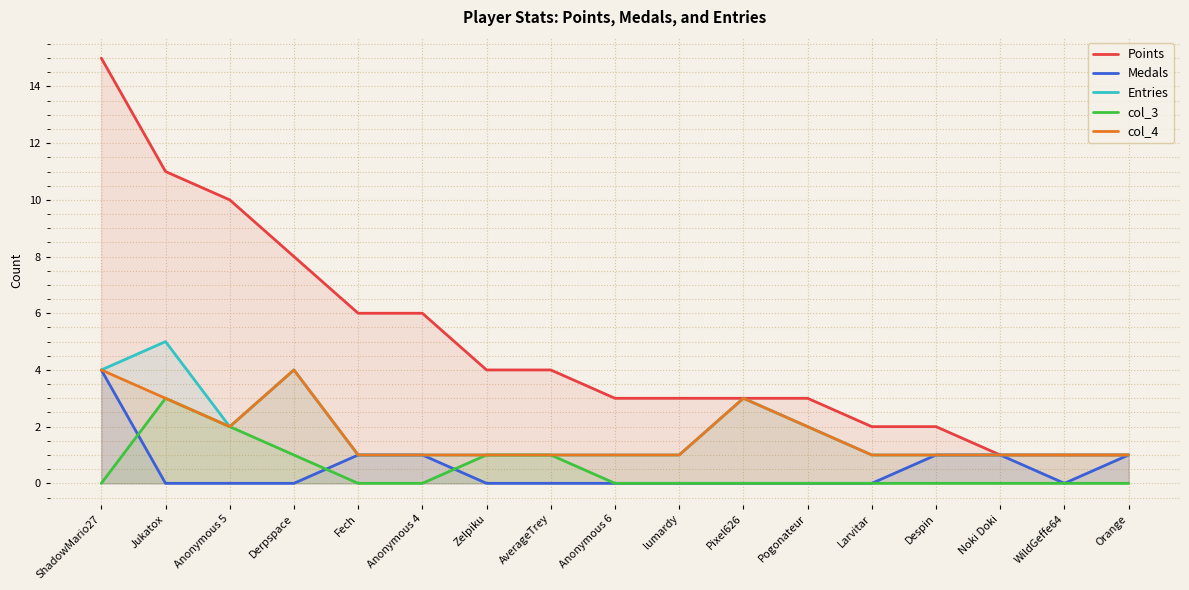

True or false: Entries and col_3 intersect in this chart.

False